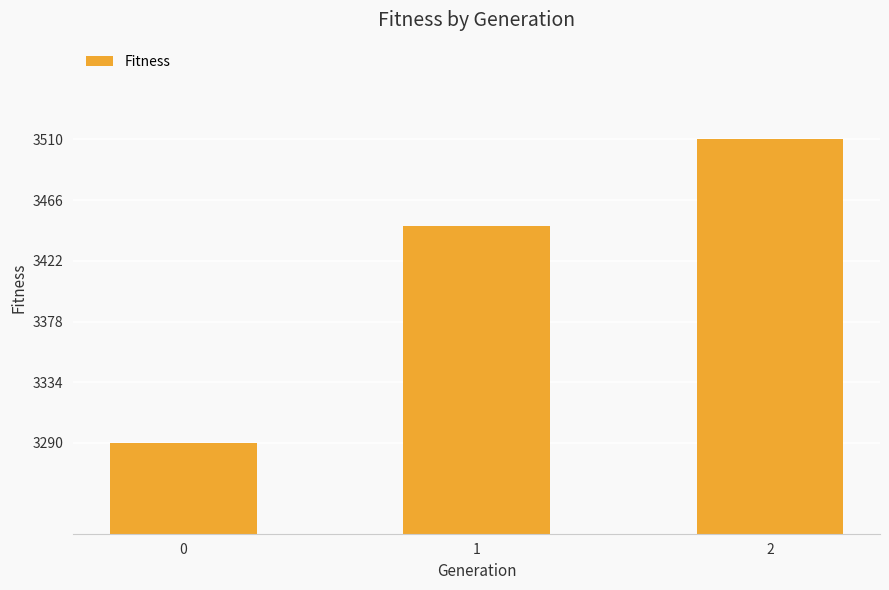

Rank the categories by value from highest to lowest.

2, 1, 0